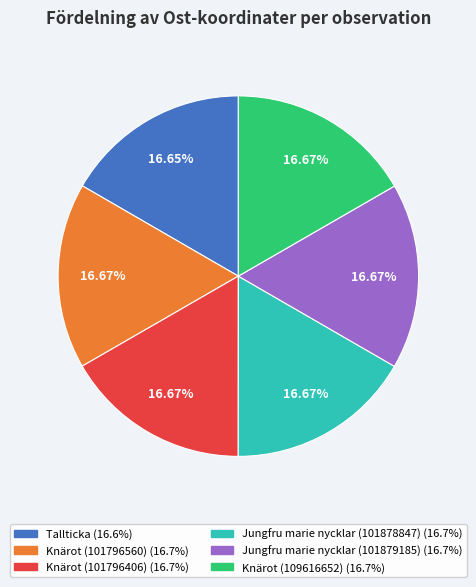

Approximately how many times larger is the value at Knärot (101796406) compared to Jungfru marie nycklar (101878847)?

1.0